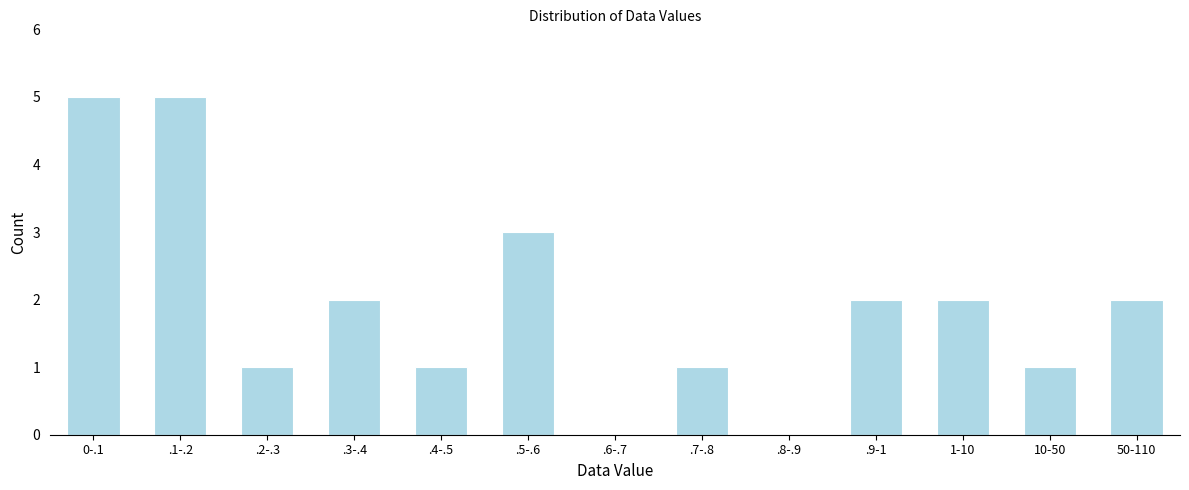

Reading left to right, extract all data points from this chart.

0-.1=5	.1-.2=5	.2-.3=1	.3-.4=2	.4-.5=1	.5-.6=3	.6-.7=0	.7-.8=1	.8-.9=0	.9-1=2	1-10=2	10-50=1	50-110=2